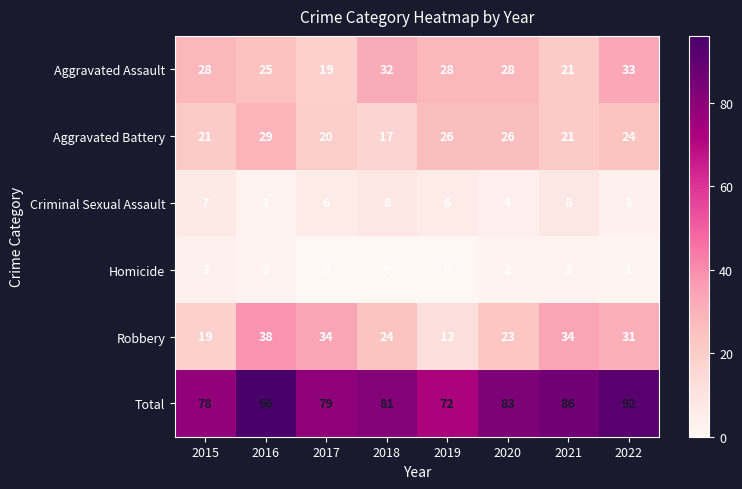

Rank the series by their maximum value, from lowest to highest.

Homicide, Criminal Sexual Assault, Aggravated Battery, Aggravated Assault, Robbery, Total